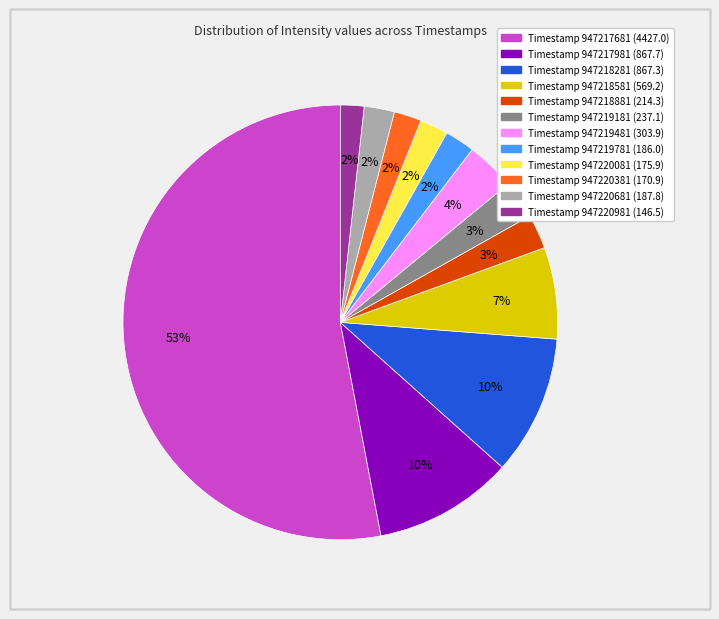

How many slices are in this pie chart?

12